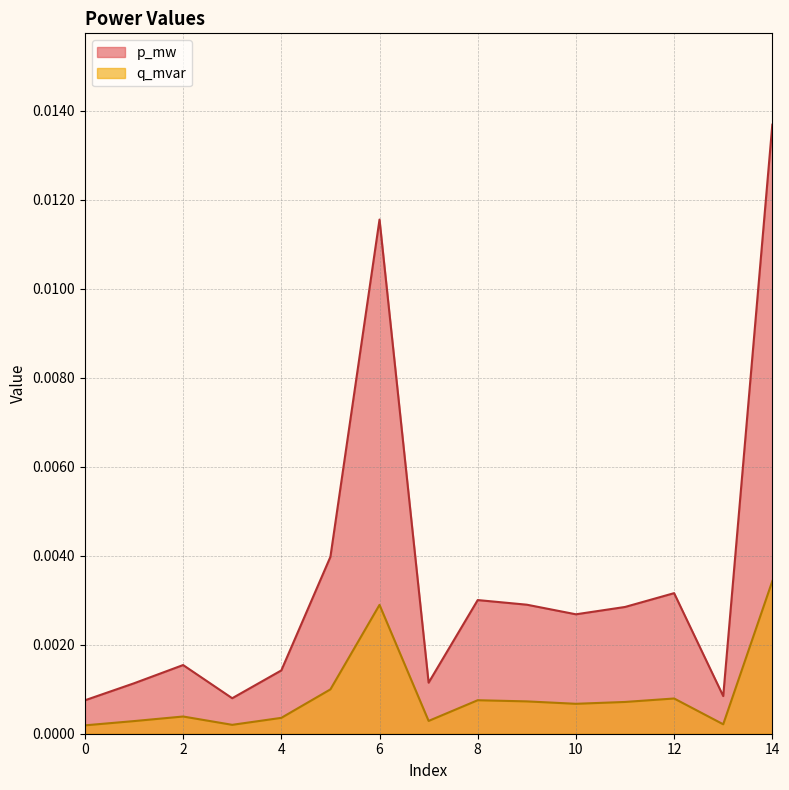

Which series has the largest range (max minus min)?

p_mw